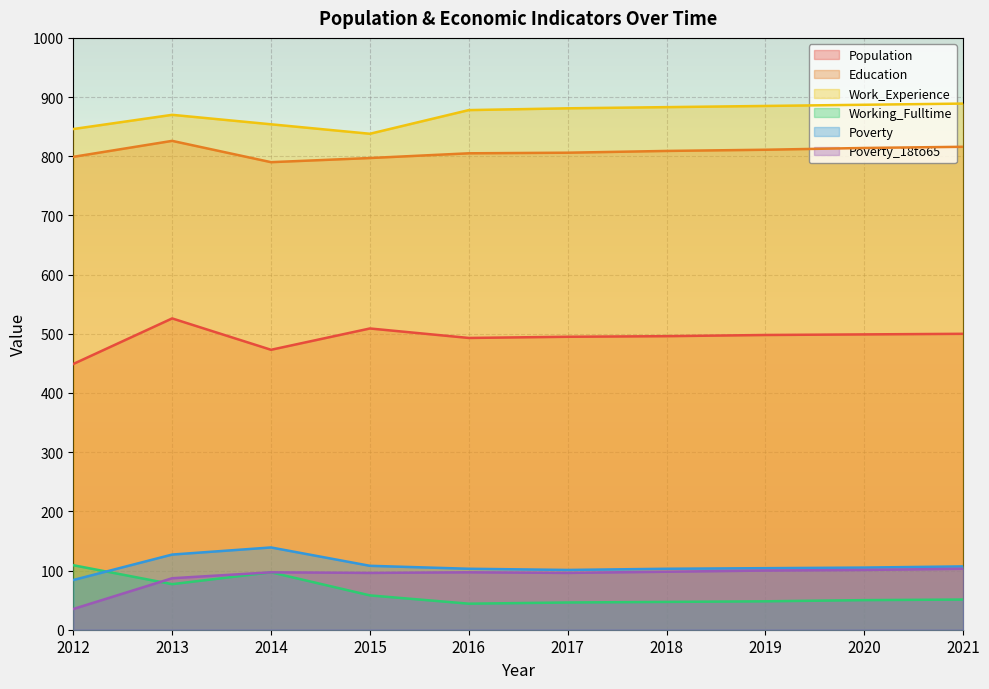

How many lines are shown in the chart?

6